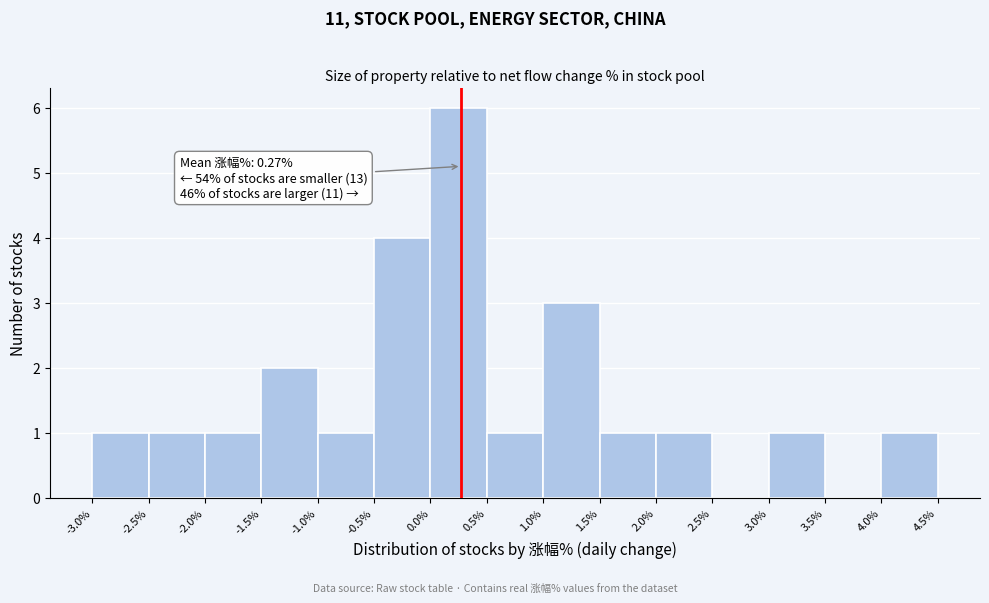

Which range on the x-axis has the tallest bar?

0.0% to 0.5%